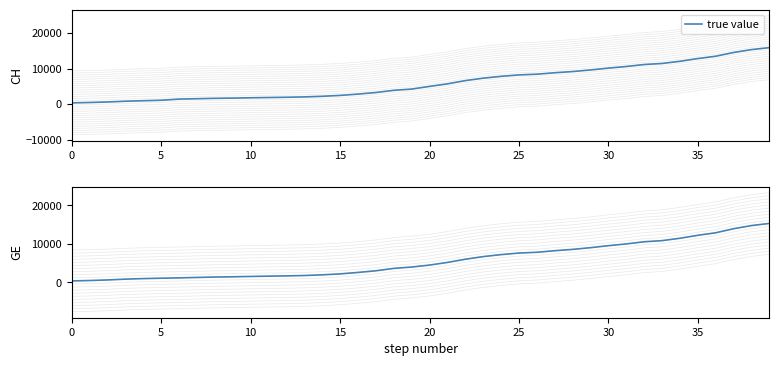

The value at 15 is 298. True or false?

False